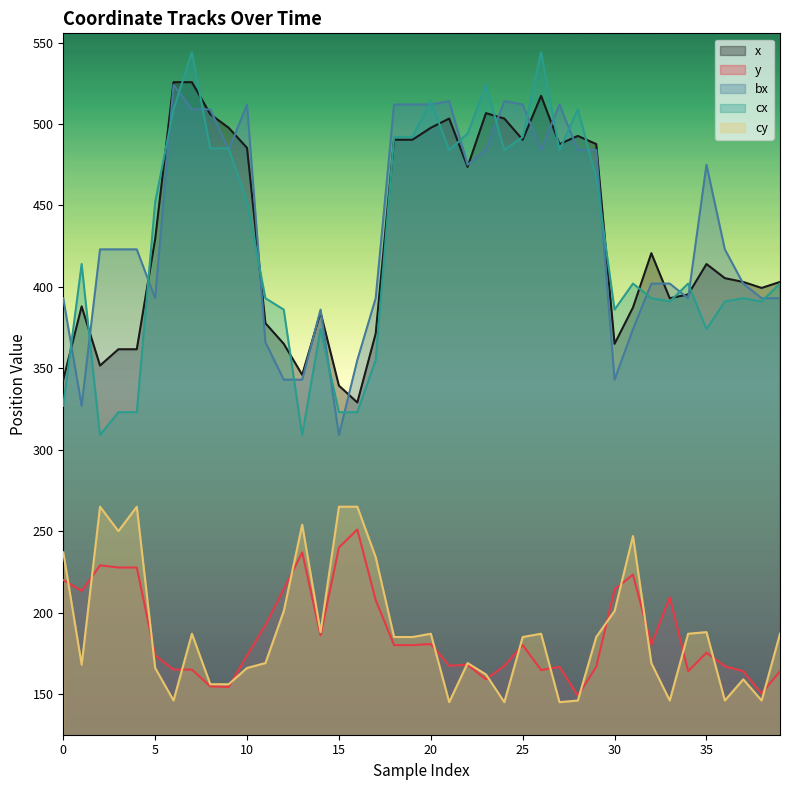

True or false: cy and cx intersect in this chart.

False